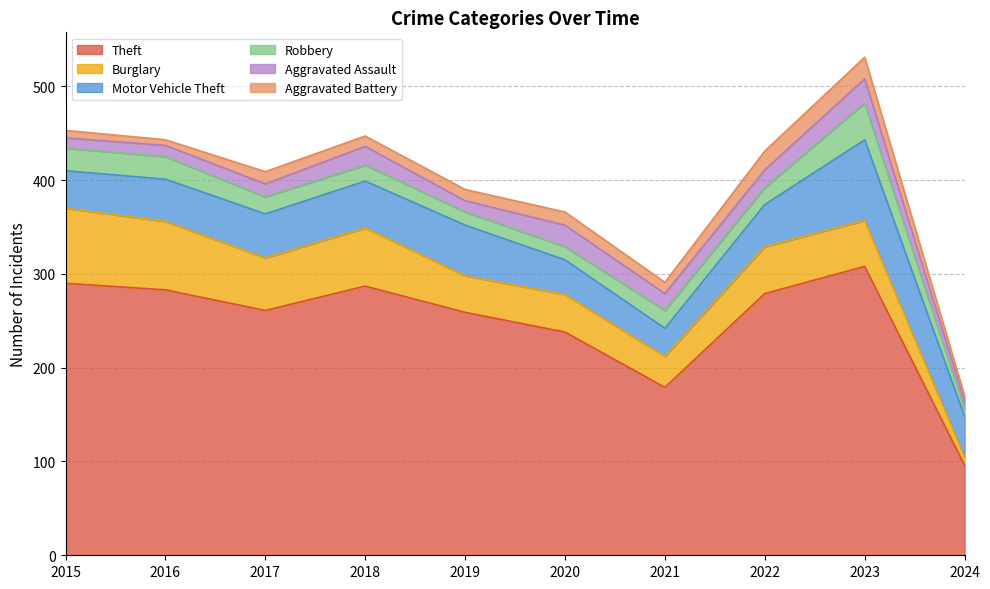

The Motor Vehicle Theft series shows 40 at 2015. True or false?

True